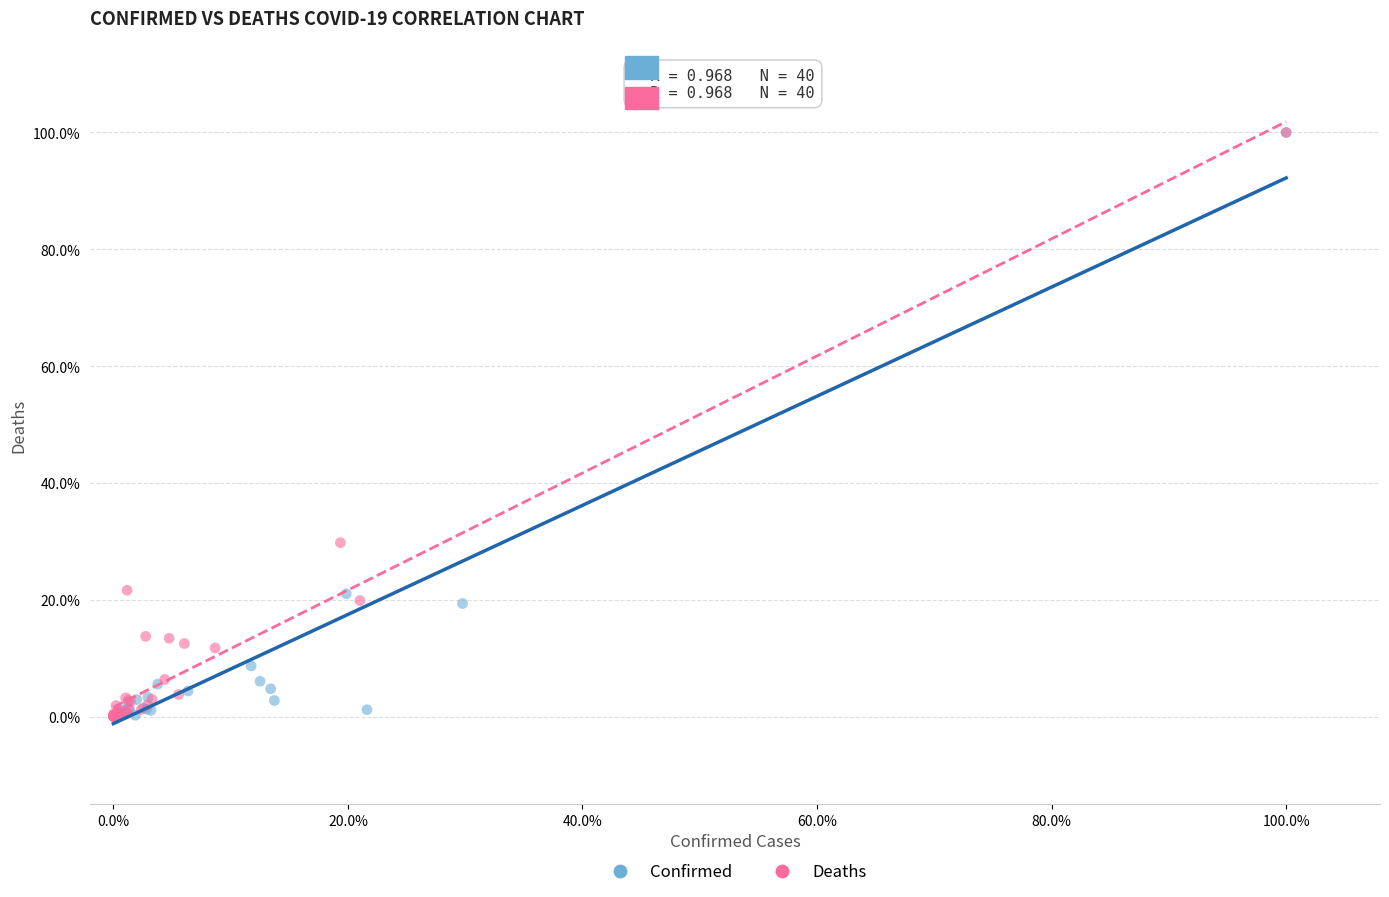

What are all the series names shown in the legend?

Confirmed, Deaths